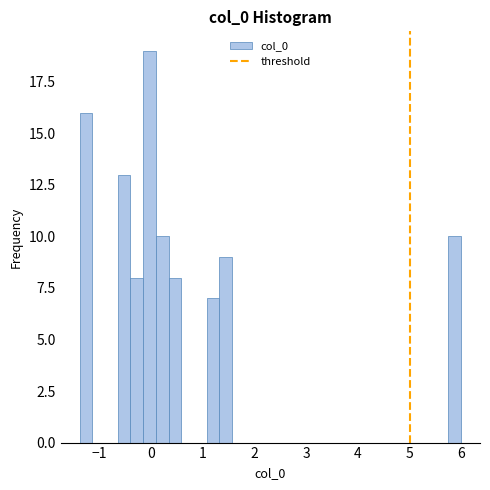

Read against the x-axis, roughly where is the centre of the tallest bar?

0.0